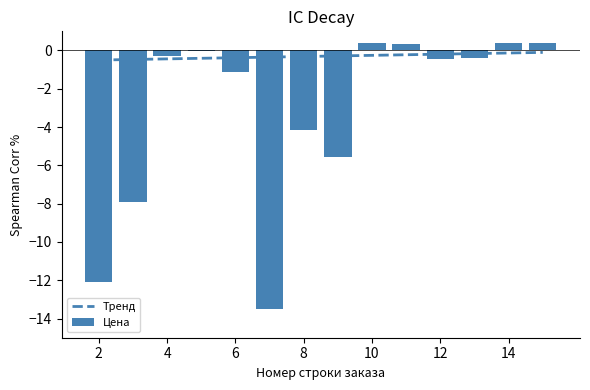

The value of Тренд at 11 is -0.3. True or false?

False